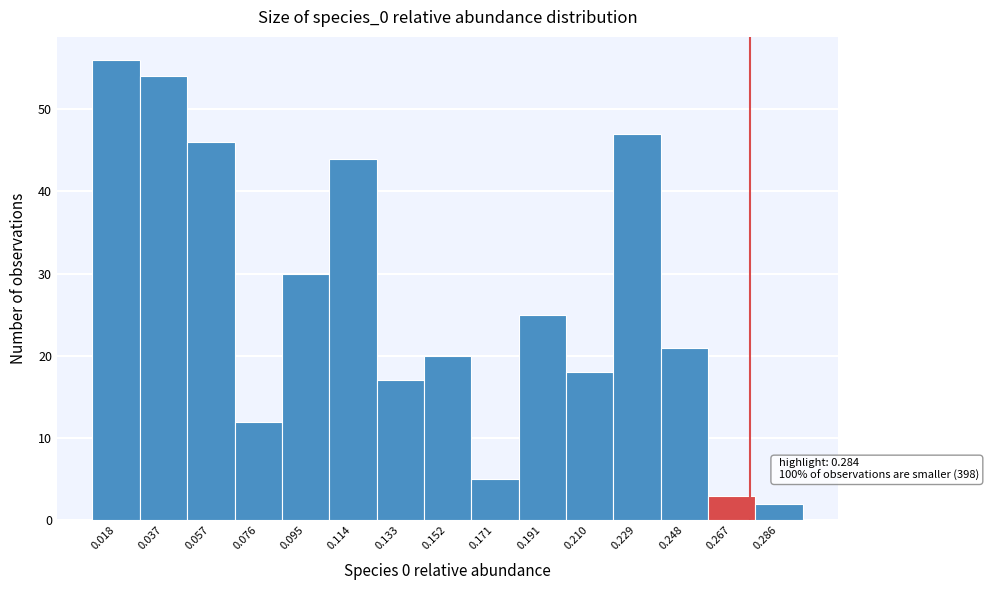

Reading left to right, extract all data points from this chart.

56	54	46	12	30	44	17	20	5	25	18	47	21	3	2